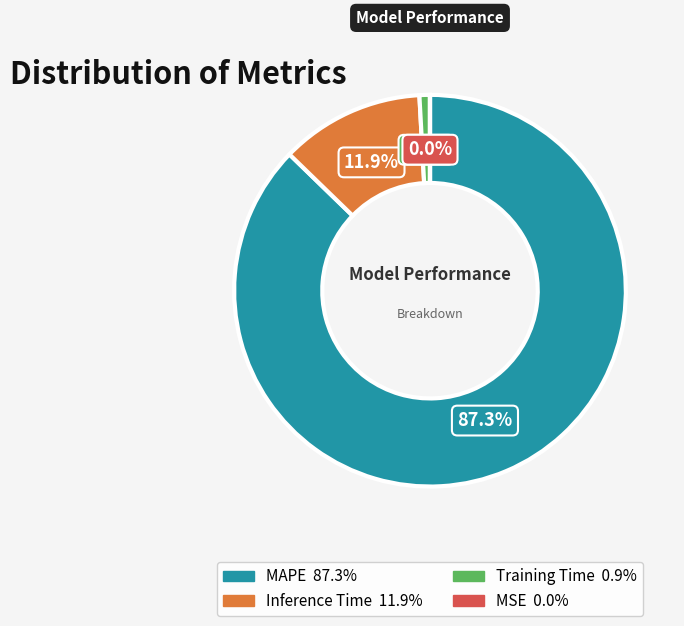

Is there any slice that represents more than half of the pie?

Yes